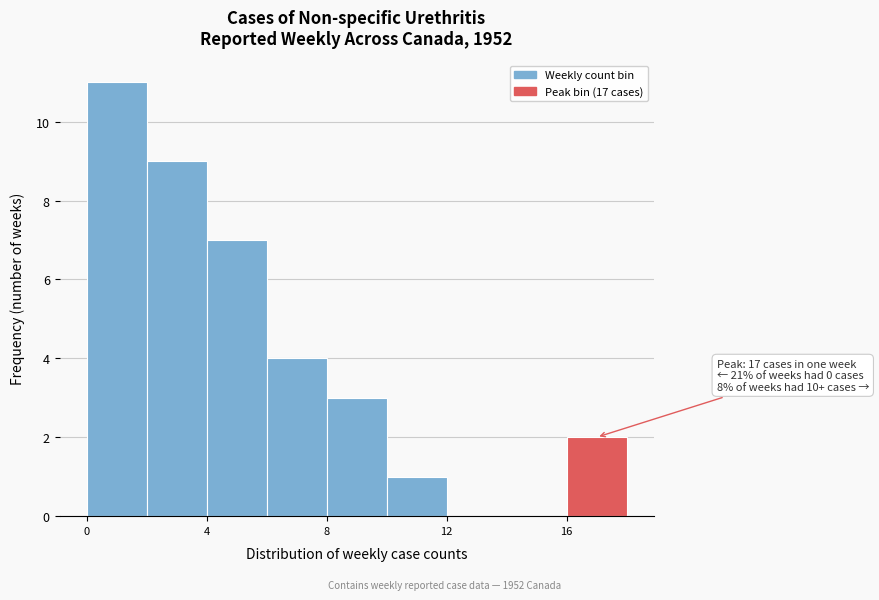

Which range on the x-axis has the tallest bar?

0 to 2